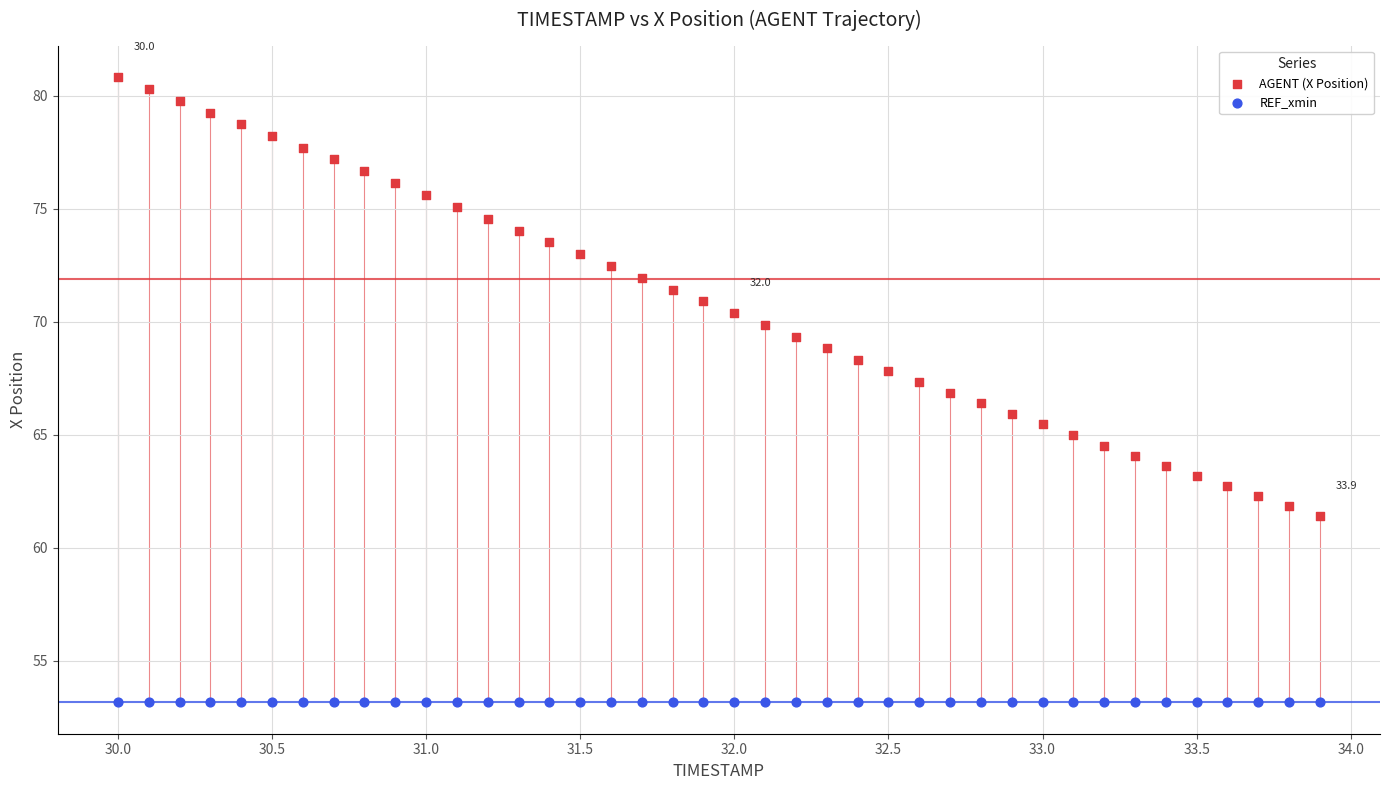

Which series reaches the maximum Y coordinate?

AGENT (X Position)